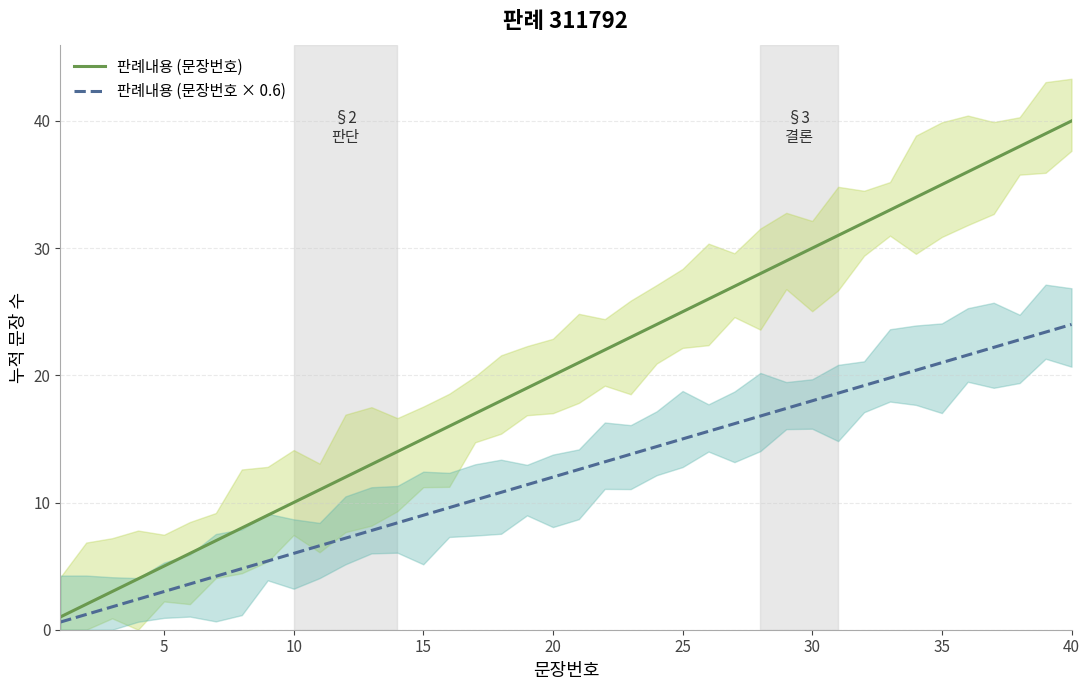

What is the highest value of the 판례내용 (문장번호 × 0.6) series?

24.0